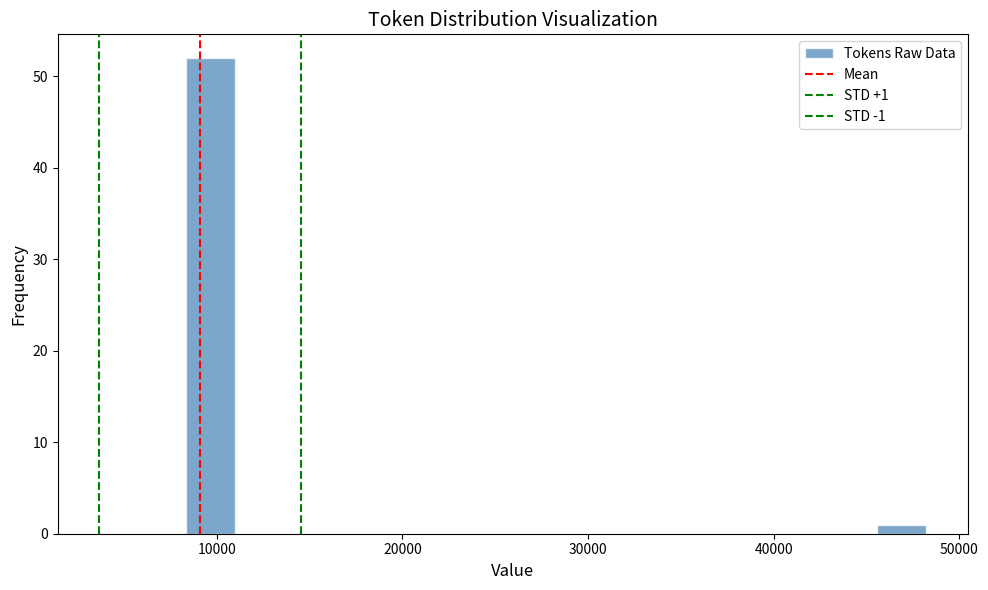

Read against the x-axis, roughly where is the centre of the tallest bar?

10000